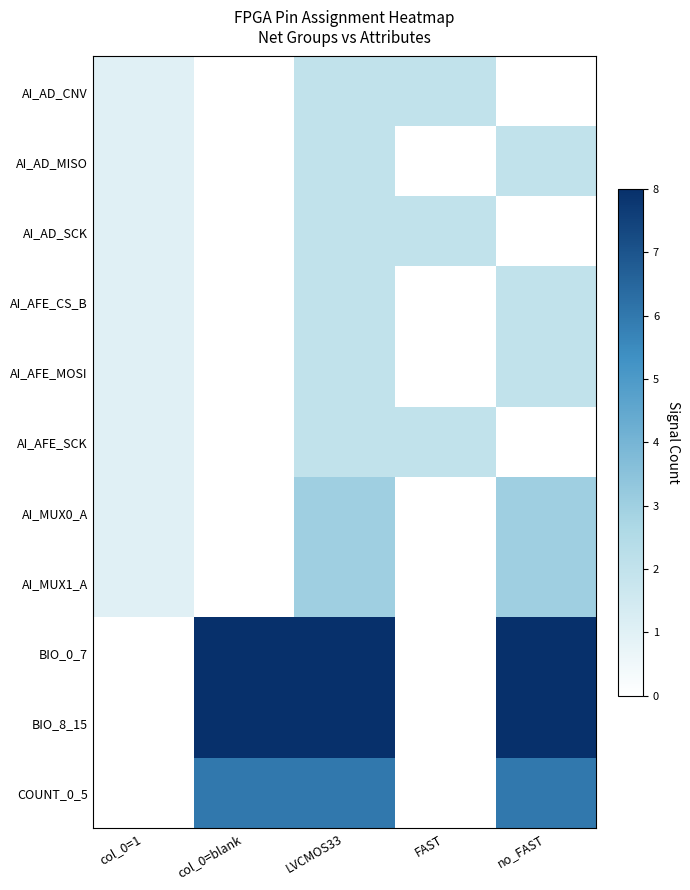

How many distinct data groups are displayed?

11